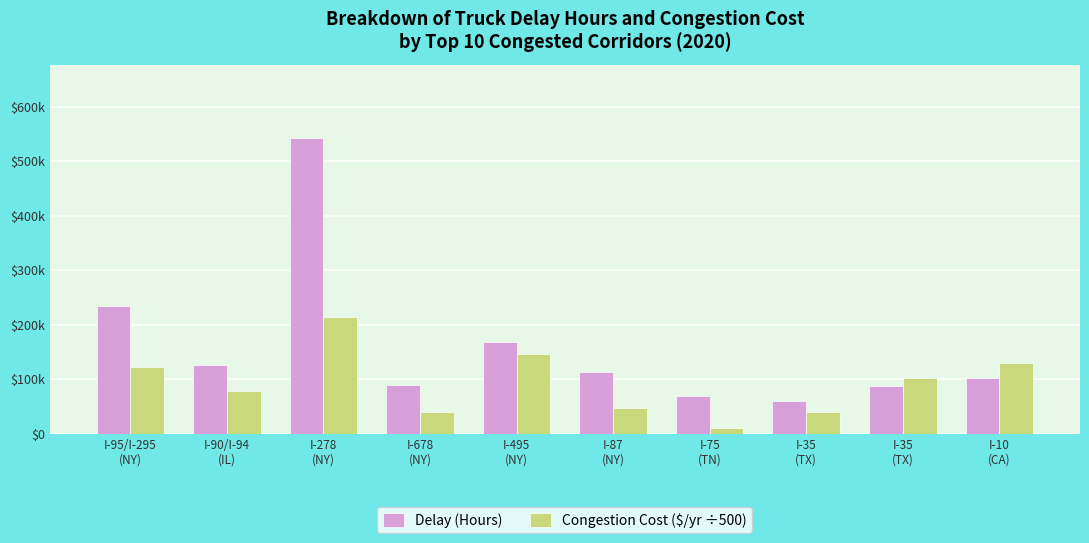

What is the difference between the second highest and second lowest values in the Congestion Cost ($/yr ÷500) series?

107296.4